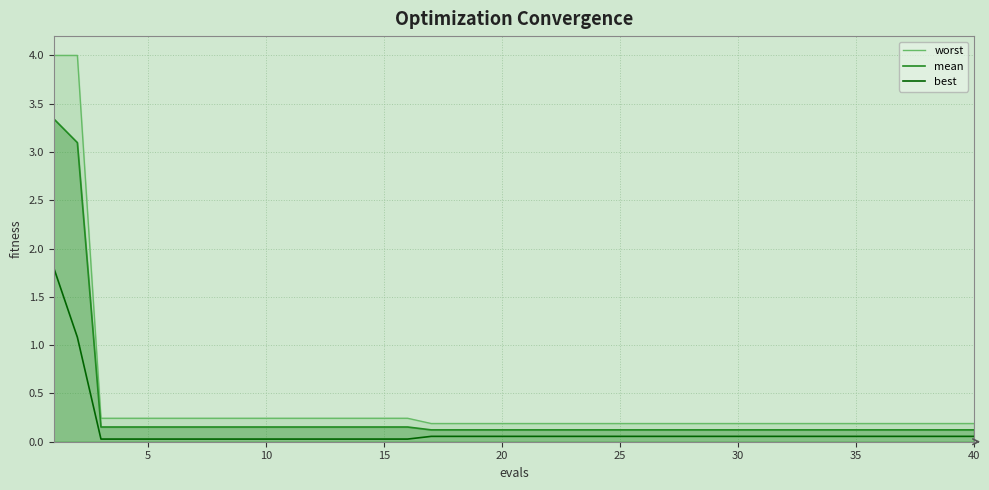

Which series has the largest range (max minus min)?

worst